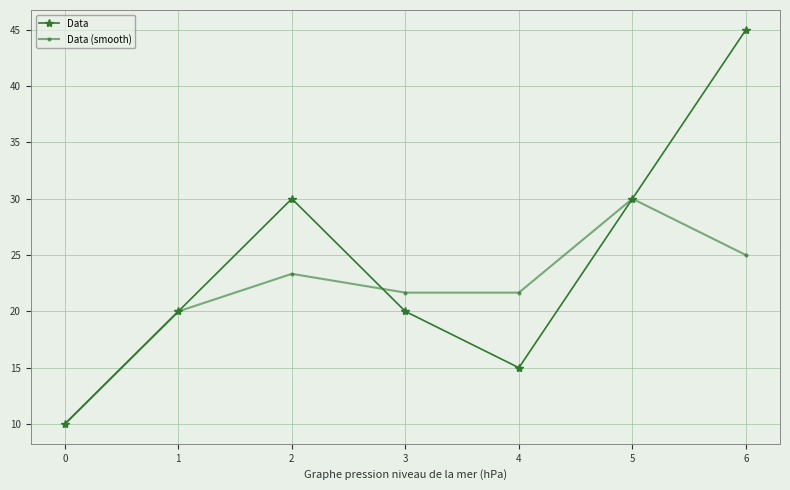

How many data points in Data (smooth) are above 21?

5